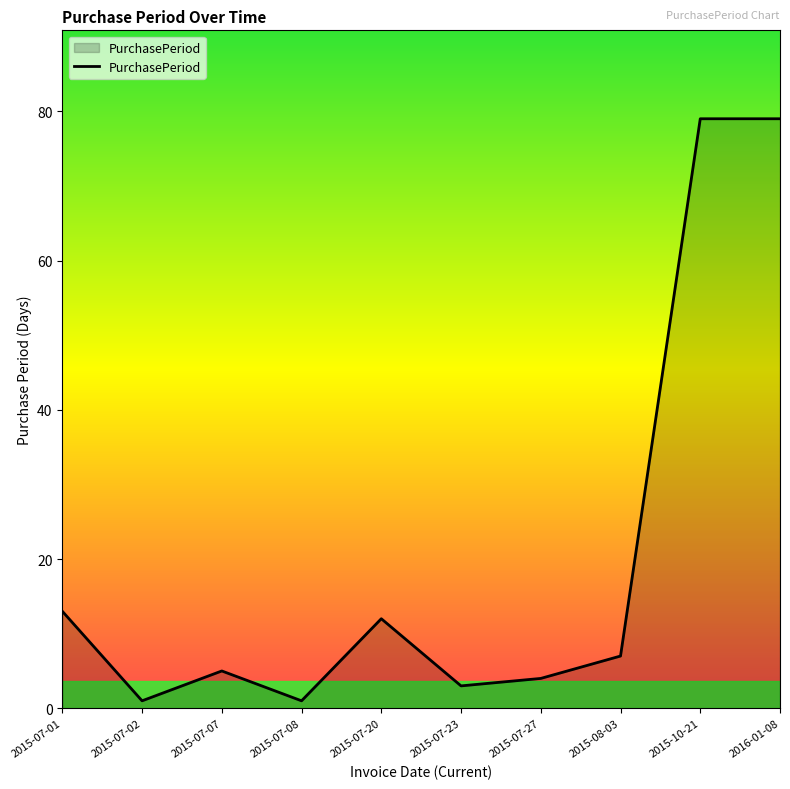

Is it true that the value at 2015-10-21 is 79?

True